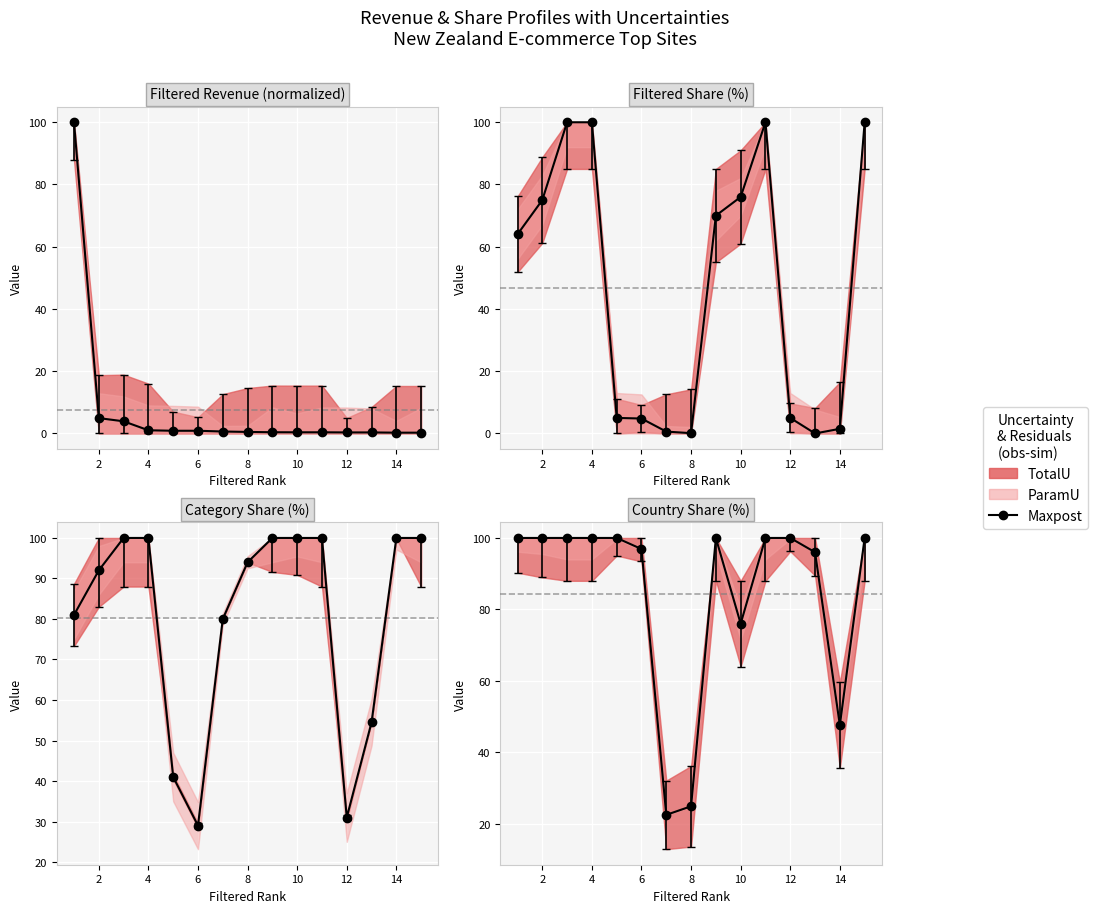

How many data points does each series have?

15